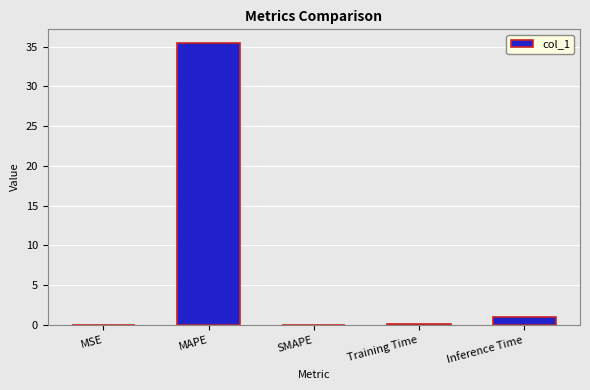

Which label corresponds to the largest value in the chart?

MAPE